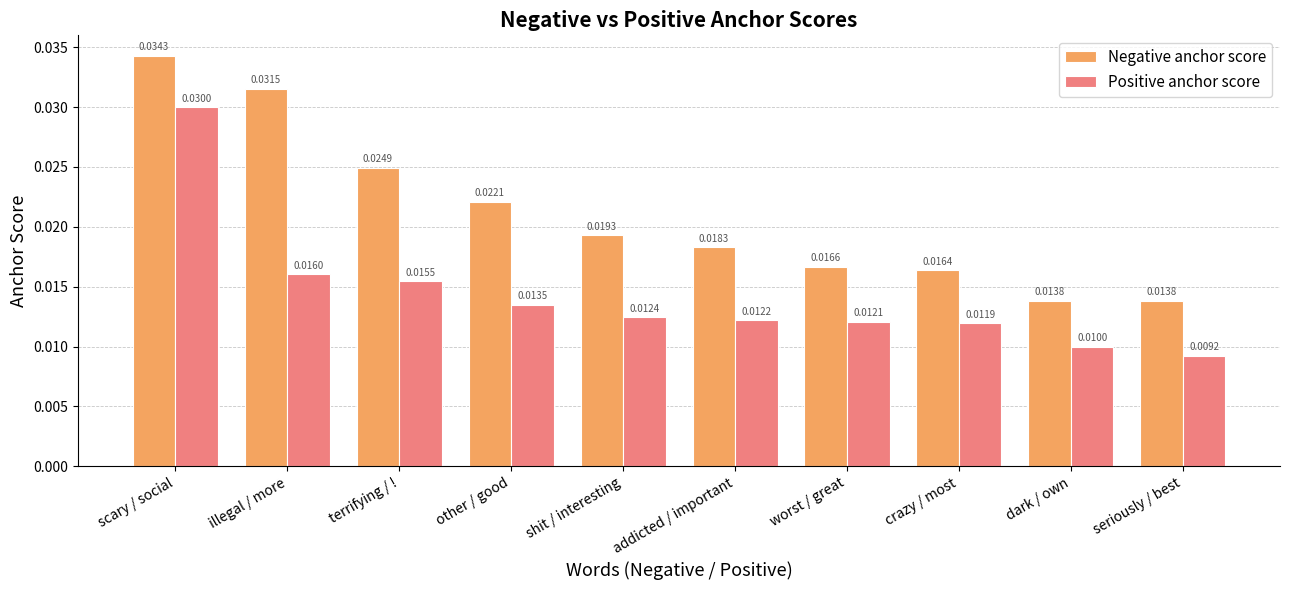

At which label is Positive anchor score closest to 0?

seriously / best